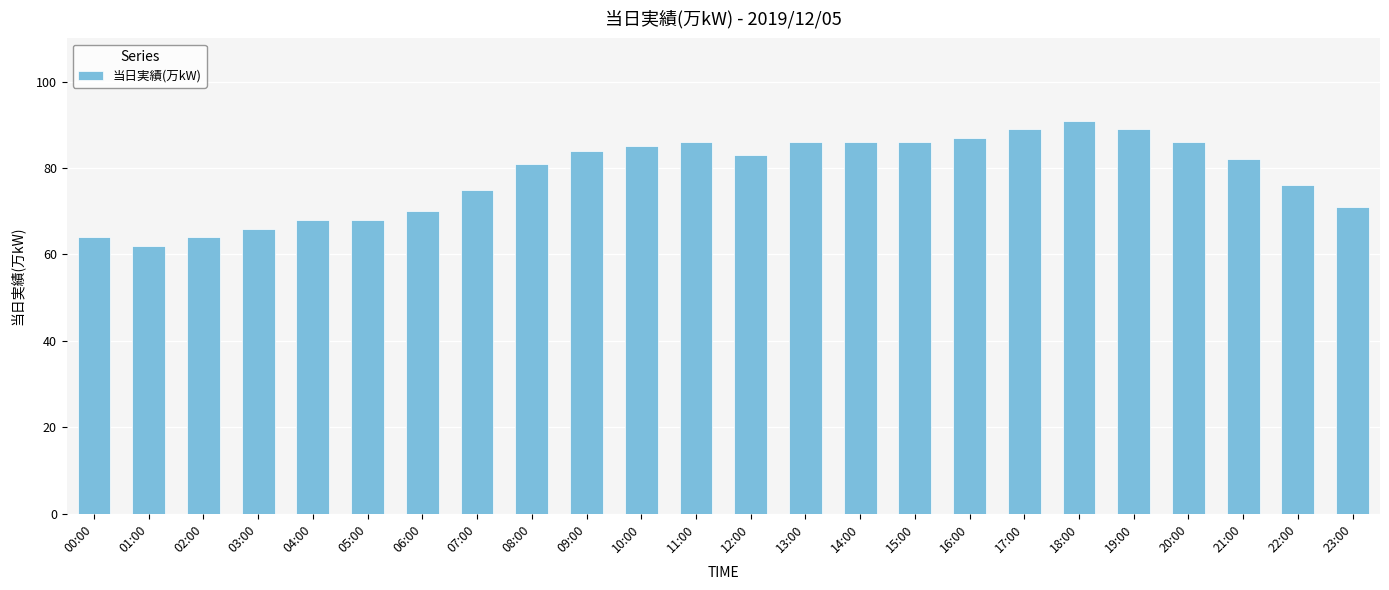

The chart shows a value of 147 at 15:00. True or false?

False